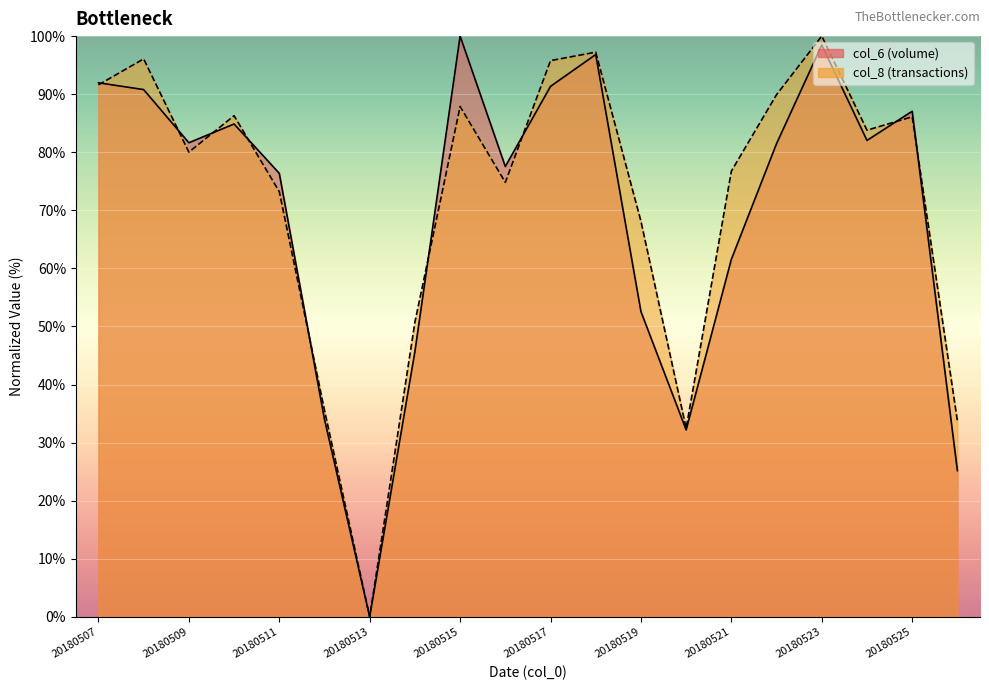

At which label does col_8 reach its minimum?

20180513